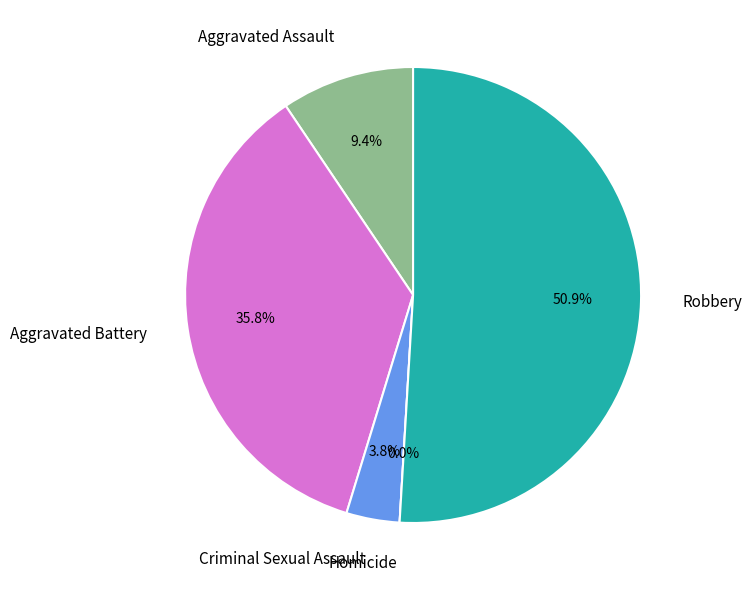

To the nearest percent, what portion does Aggravated Battery represent?

36%